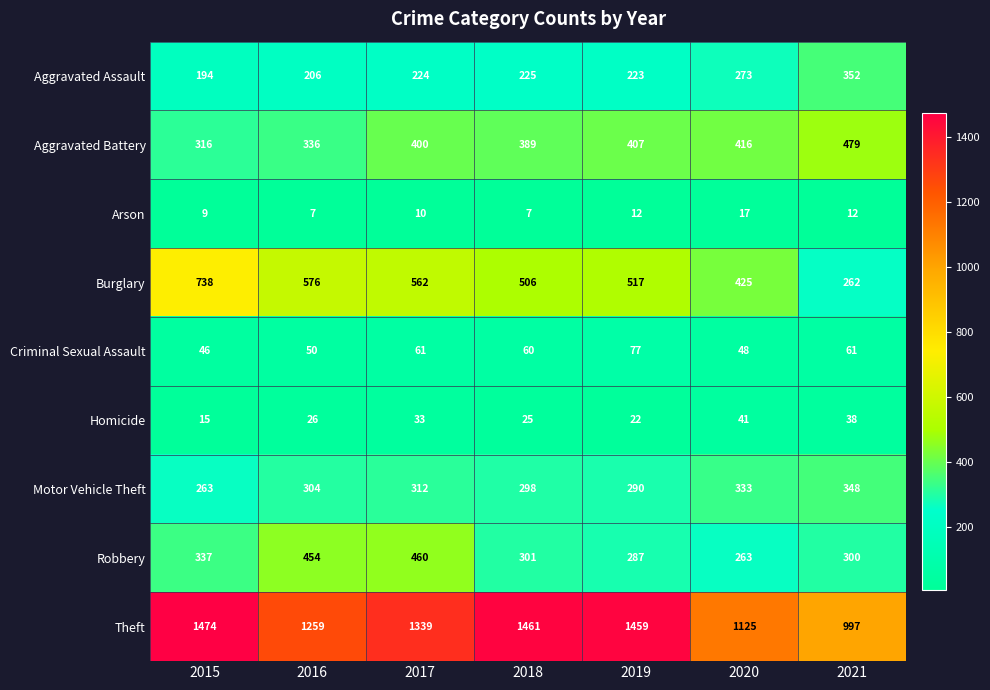

Which label corresponds to the largest value in the chart?

2015